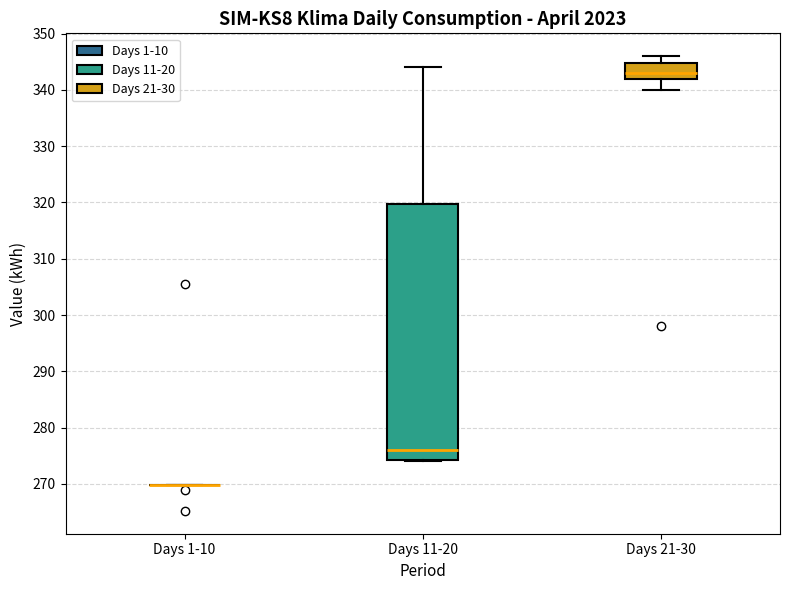

Reading left to right, read every box against the y-axis: the position of its median line, the range the box covers, and the ends of its whiskers. The values are not printed on the chart, so give them approximately, as read against the axis.

Days 1-10: box collapsed to a line at 270, whiskers 270 to 270
Days 11-20: median 276, box 274 to 320, whiskers 274 to 344
Days 21-30: median 343, box 342 to 345, whiskers 340 to 346